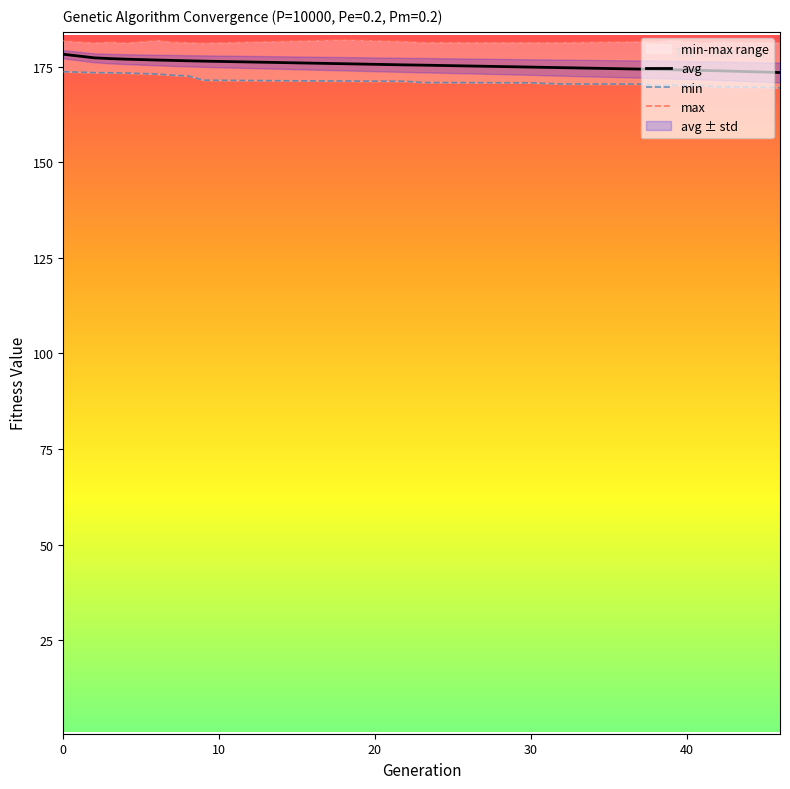

How many series are shown in this chart?

3